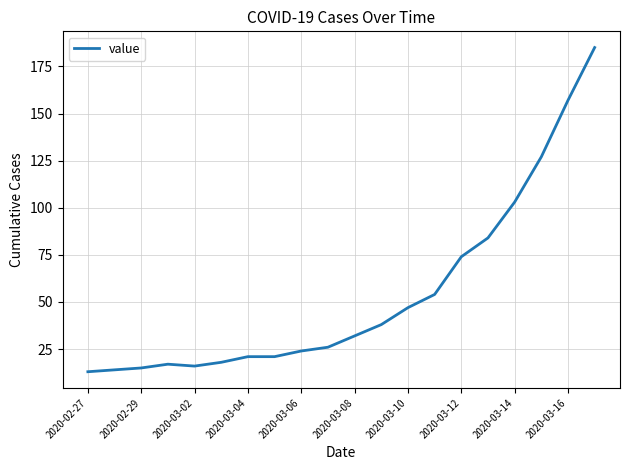

What is the difference between the maximum and minimum values?

172